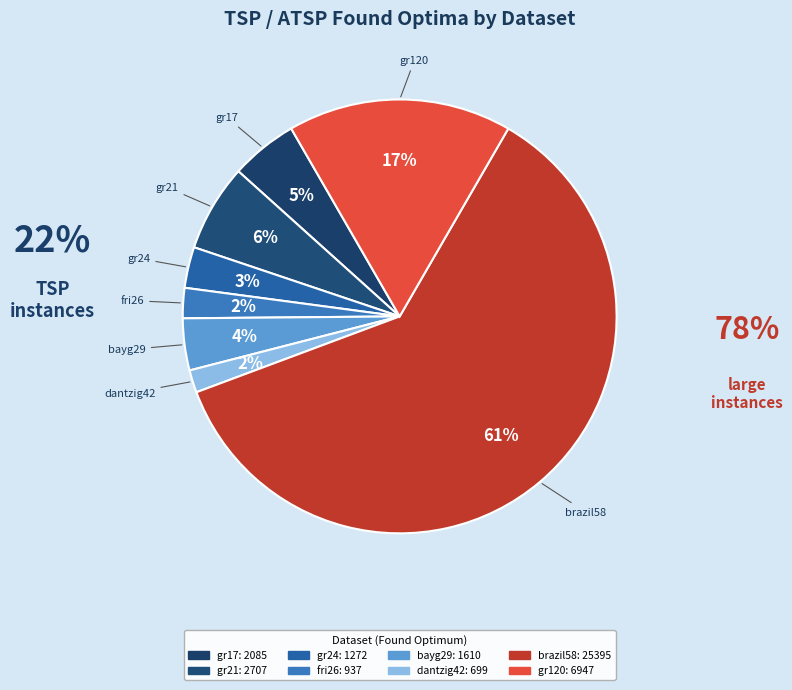

To the nearest percent, what is the average slice percentage?

12%